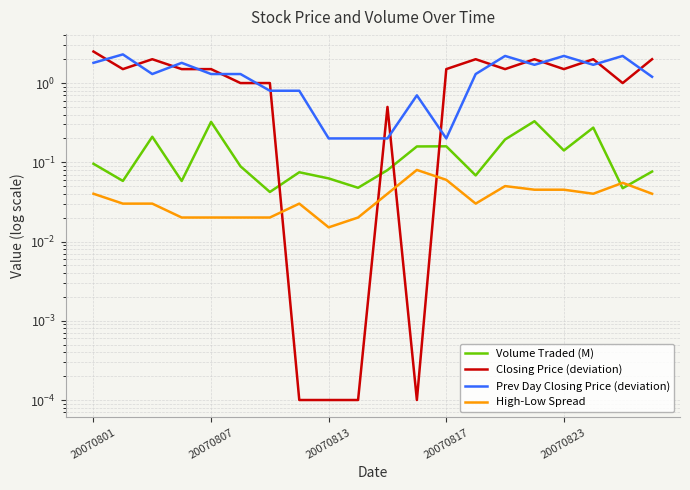

Is it true that Prev Day Closing Price (deviation) equals 0.3 at 9?

False